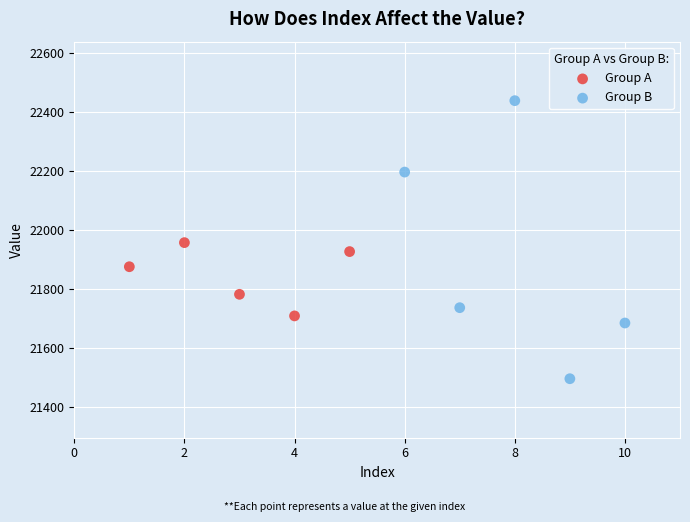

What are all the series names shown in the legend?

Group A, Group B